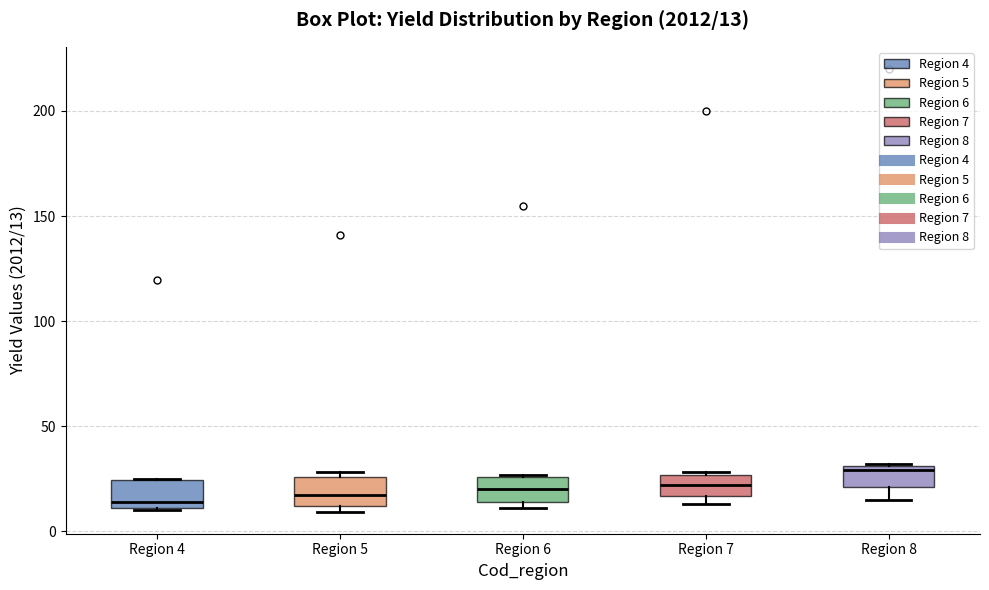

Which box has the highest median line?

Region 8